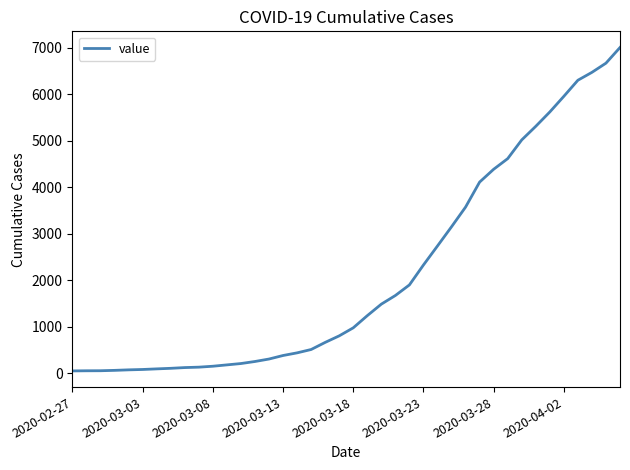

What is the difference between the maximum and minimum values?

6964